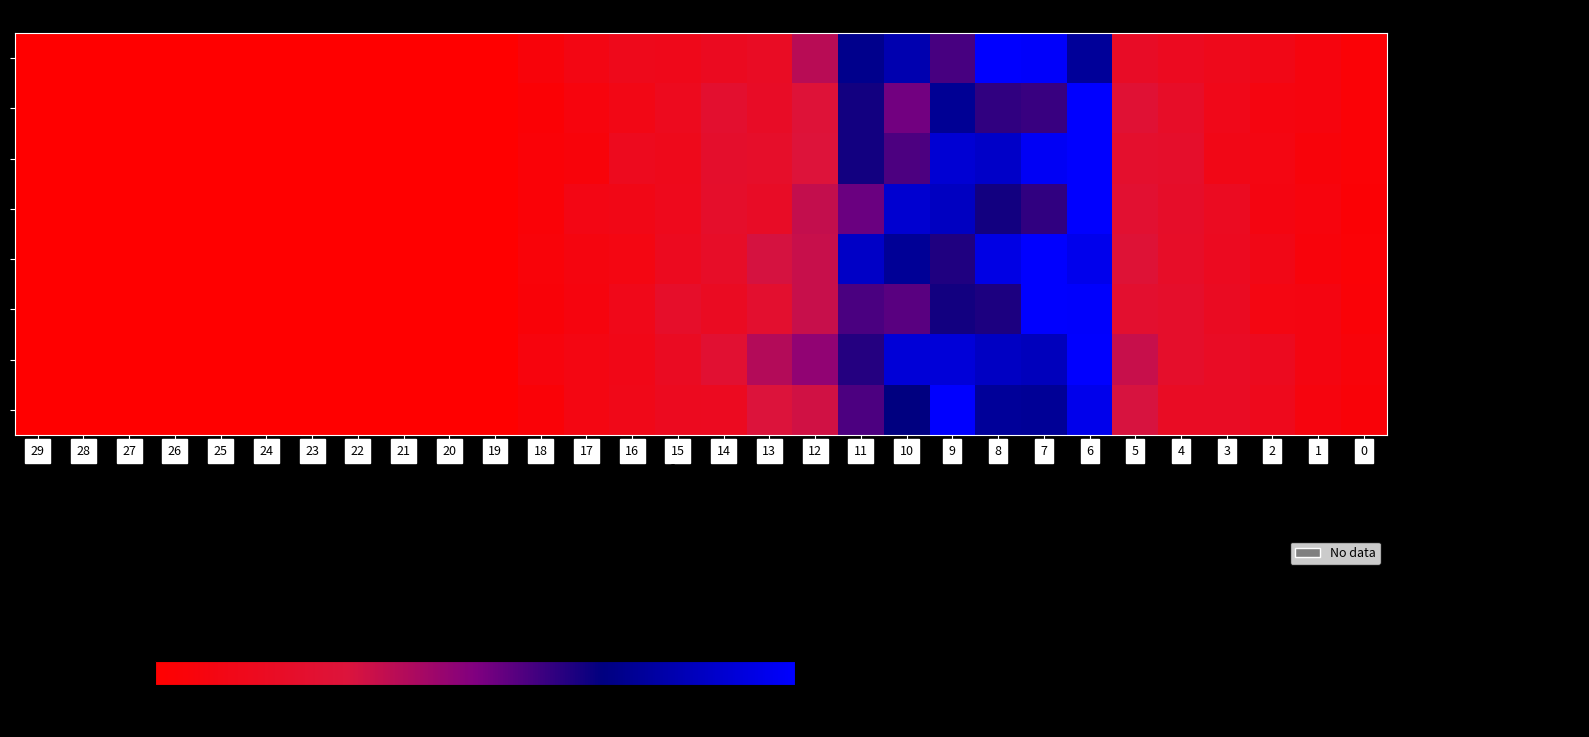

Reading left to right, transcribe all the data shown in this chart.

Cases_New: 29=0.0	28=0.0	27=0.0	26=0.0	25=0.0	24=0.0	23=0.0	22=0.0	21=0.0	20=0.0	19=0.0	18=5.6	17=10.0	16=13.9	15=13.4	14=16.7	13=18.4	12=37.8	11=72.9	10=80.9	9=58.6	8=100.0	7=98.9	6=75.9	5=19.5	4=16.2	3=13.9	2=11.7	1=7.4	0=3.5
Deaths_New: 29=0.0	28=0.0	27=0.0	26=0.0	25=0.0	24=0.0	23=0.0	22=0.0	21=0.0	20=0.0	19=0.0	18=3.0	17=6.9	16=10.9	15=15.5	14=23.8	13=19.2	12=28.2	11=66.9	10=52.2	9=74.8	8=62.3	7=61.1	6=100.0	5=26.3	4=20.5	3=12.8	2=8.5	1=7.8	0=3.4
Cases_Per_Million: 29=0.0	28=0.0	27=0.0	26=0.0	25=0.0	24=0.0	23=0.0	22=0.0	21=0.0	20=0.0	19=0.0	18=4.1	17=5.6	16=15.6	15=13.7	14=22.6	13=21.4	12=29.0	11=66.9	10=58.1	9=89.7	8=86.7	7=97.4	6=100.0	5=22.9	4=22.0	3=11.5	2=9.2	1=5.6	0=3.3
Deaths_Per_Million: 29=0.0	28=0.0	27=0.0	26=0.0	25=0.0	24=0.0	23=0.0	22=0.0	21=0.0	20=0.0	19=0.0	18=3.6	17=10.3	16=11.5	15=14.4	14=21.7	13=19.3	12=35.5	11=53.2	10=88.7	9=85.3	8=67.0	7=62.2	6=100.0	5=24.9	4=20.9	3=17.1	2=8.9	1=7.0	0=3.0
Cases_New_Per_Million: 29=0.0	28=0.0	27=0.0	26=0.0	25=0.0	24=0.0	23=0.0	22=0.0	21=0.0	20=0.0	19=0.0	18=4.9	17=8.0	16=9.6	15=15.8	14=20.0	13=31.3	12=34.6	11=86.4	10=75.3	9=65.1	8=93.4	7=100.0	6=95.3	5=27.4	4=20.0	3=16.3	2=11.6	1=6.1	0=3.2
Deaths_New_Per_Million: 29=0.0	28=0.0	27=0.0	26=0.0	25=0.0	24=0.0	23=0.0	22=0.0	21=0.0	20=0.0	19=0.0	18=4.6	17=7.4	16=12.7	15=21.4	14=17.5	13=23.7	12=34.5	11=58.2	10=56.1	9=67.0	8=65.3	7=100.0	6=99.3	5=23.9	4=22.2	3=17.2	2=9.5	1=9.0	0=3.8
Cases_Last_Week_Per_Million: 29=0.0	28=0.0	27=0.0	26=0.0	25=0.0	24=0.0	23=0.0	22=0.0	21=0.0	20=0.0	19=0.0	18=6.7	17=9.4	16=11.8	15=17.4	14=25.3	13=38.7	12=46.2	11=64.2	10=90.4	9=90.7	8=85.6	7=84.3	6=100.0	5=34.7	4=21.6	3=19.1	2=15.6	1=8.8	0=5.8
Deaths_Last_Week_Per_Million: 29=0.0	28=0.0	27=0.0	26=0.0	25=0.0	24=0.0	23=0.0	22=0.0	21=0.0	20=0.0	19=0.0	18=3.9	17=9.3	16=12.2	15=16.0	14=16.1	13=30.1	12=32.8	11=58.0	10=70.2	9=100.0	8=75.8	7=75.1	6=95.0	5=31.0	4=18.1	3=18.0	2=14.1	1=7.2	0=4.6